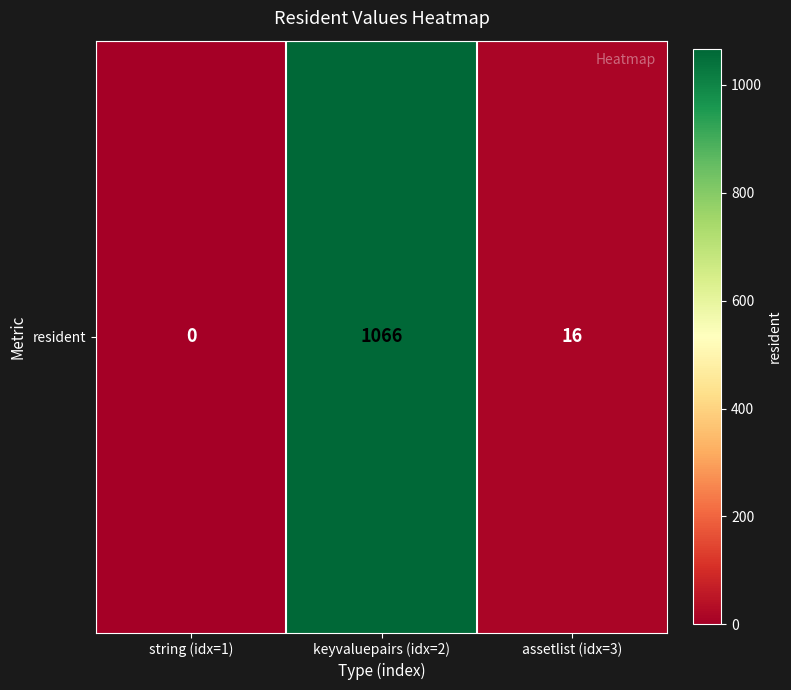

Rank the categories by value from highest to lowest.

keyvaluepairs (idx=2), assetlist (idx=3), string (idx=1)